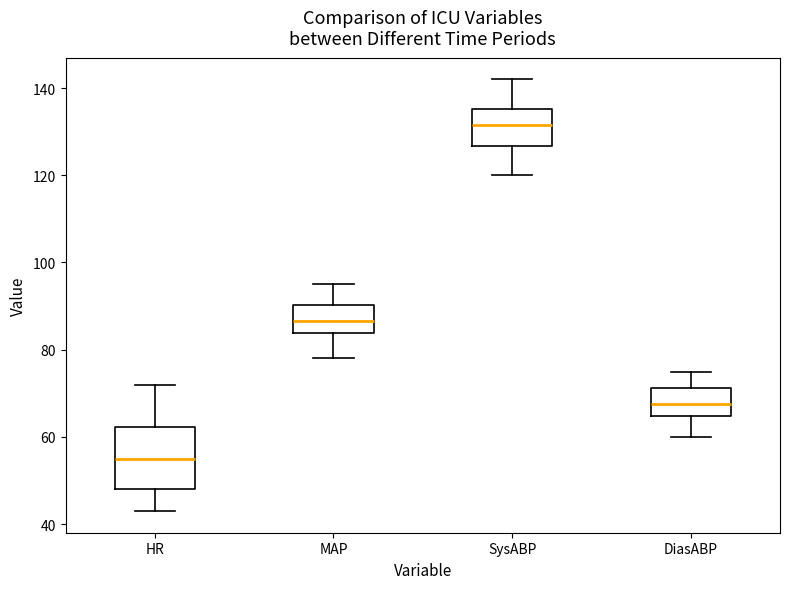

Reading left to right, transcribe this box plot: for each box, give where its median line is, the range the box spans, and where its two whiskers end, as read against the y-axis. The values are not printed on the chart, so give them approximately, as read against the axis.

HR: median 56, box 48 to 62, whiskers 44 to 72
MAP: median 86, box 84 to 90, whiskers 78 to 96
SysABP: median 132, box 126 to 136, whiskers 120 to 142
DiasABP: median 68, box 64 to 72, whiskers 60 to 76